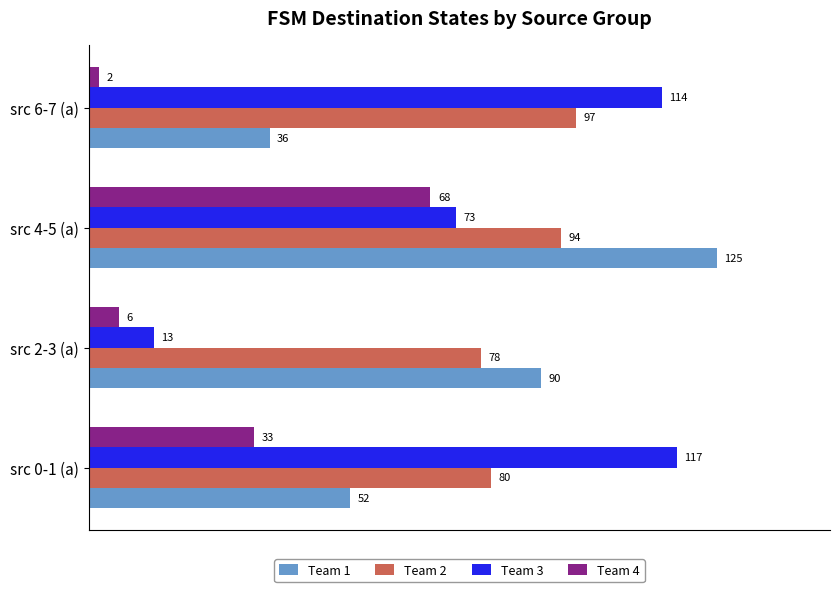

List the series in order of their peak value, lowest first.

Team 4, Team 2, Team 3, Team 1